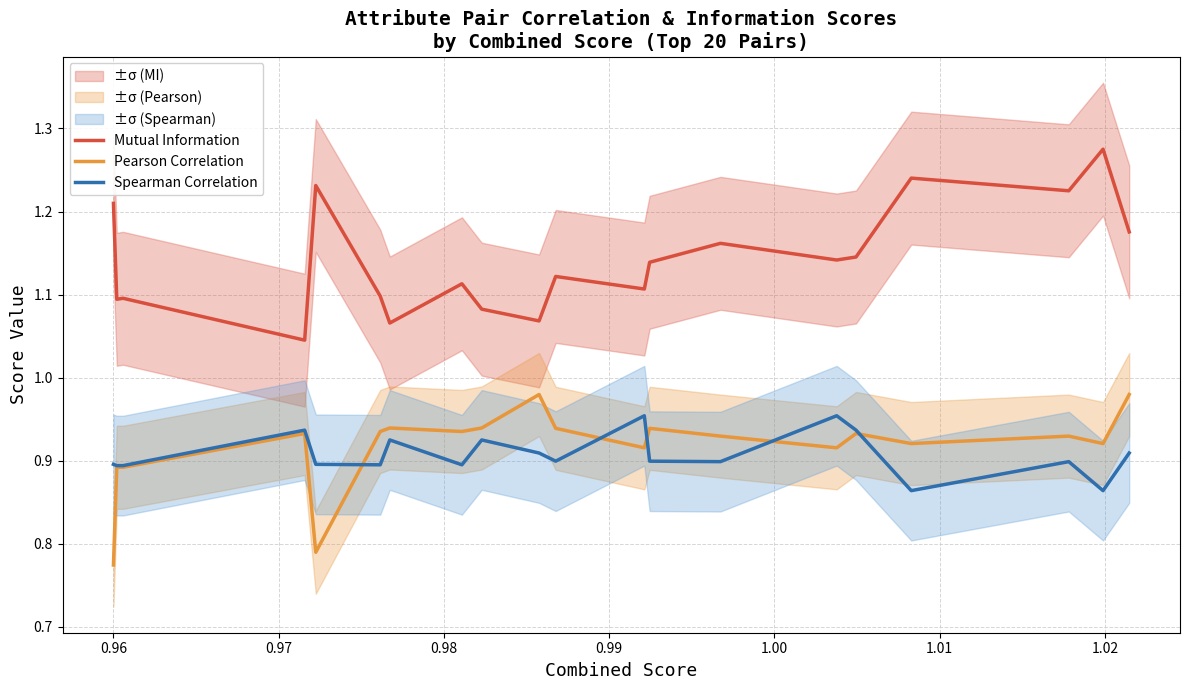

Rank the series by their maximum value, from highest to lowest.

Mutual Information, Pearson Correlation, Spearman Correlation